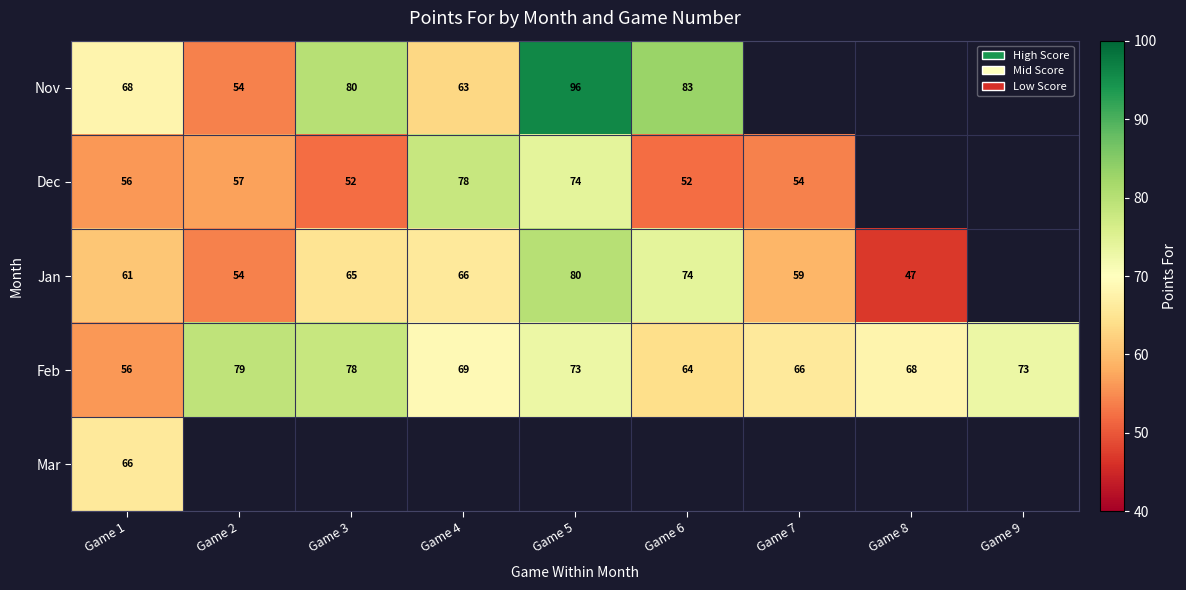

The Nov series shows 19.8 at Game 2. True or false?

False